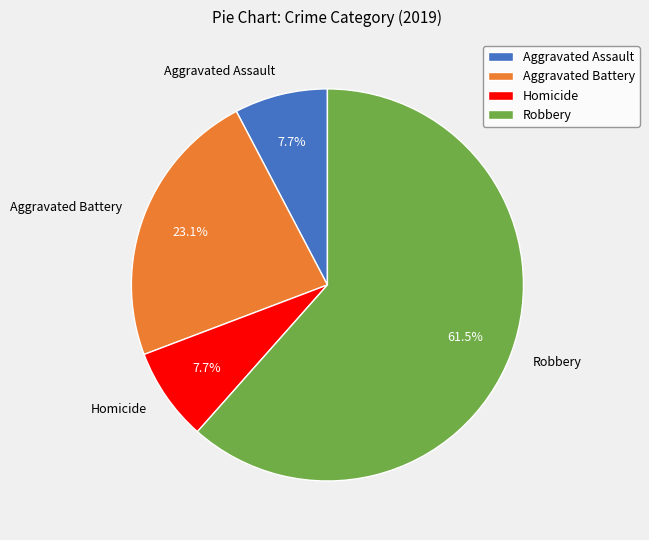

To the nearest percent, what is the average slice percentage?

25%